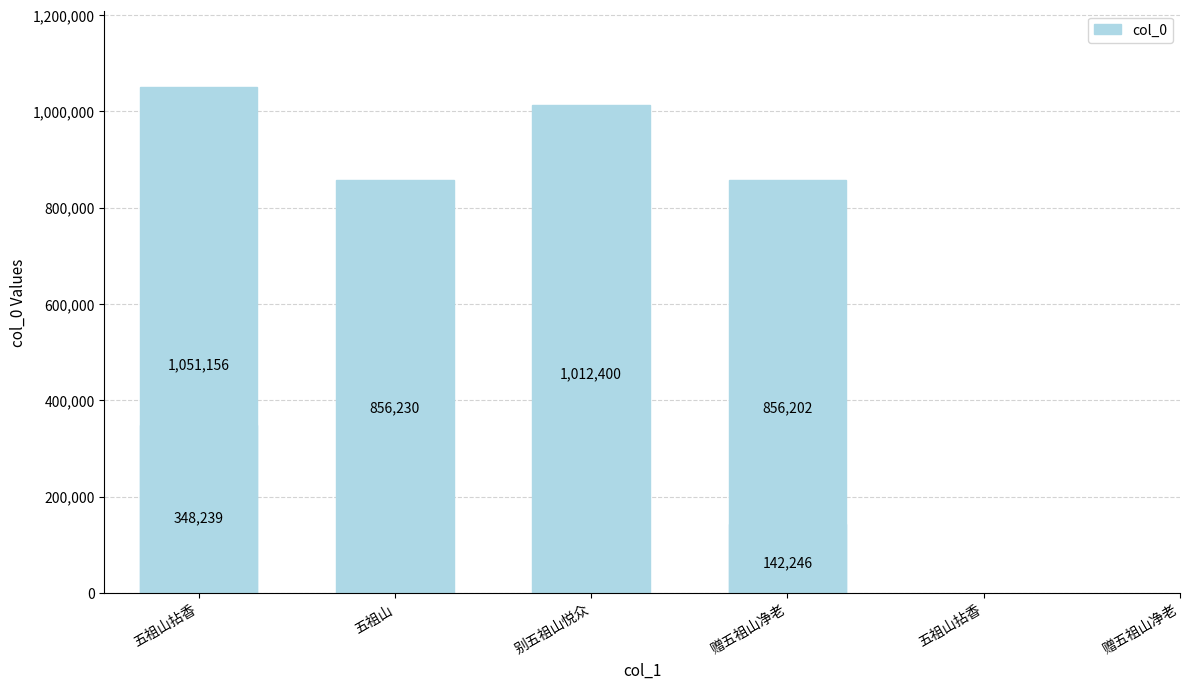

How many values are below 856230?

3